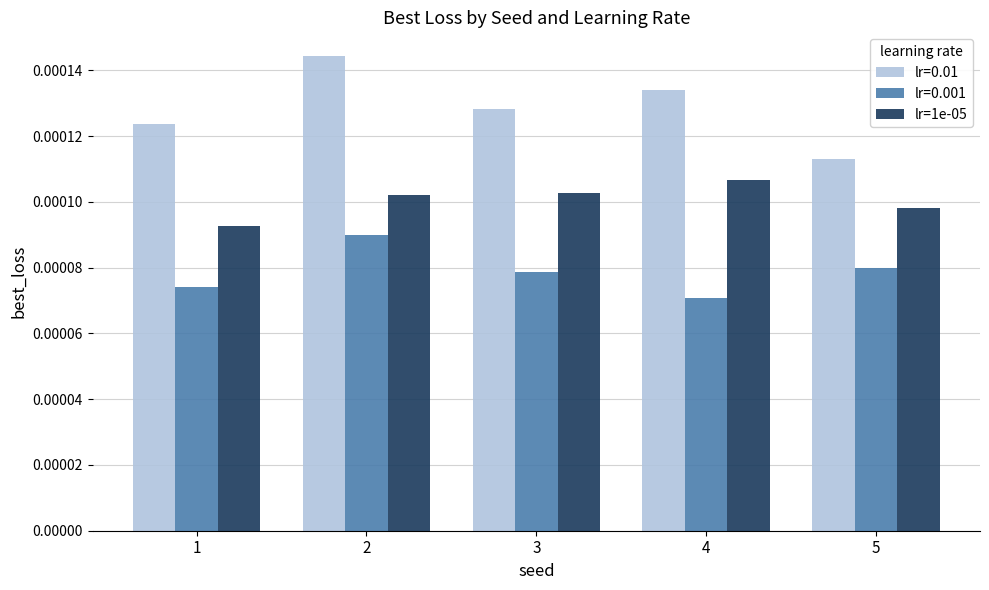

How many series are shown in this chart?

3